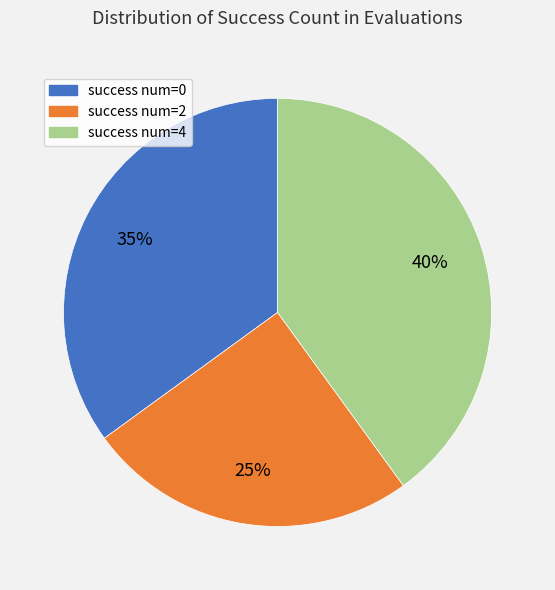

Is there any slice that represents more than half of the pie?

No